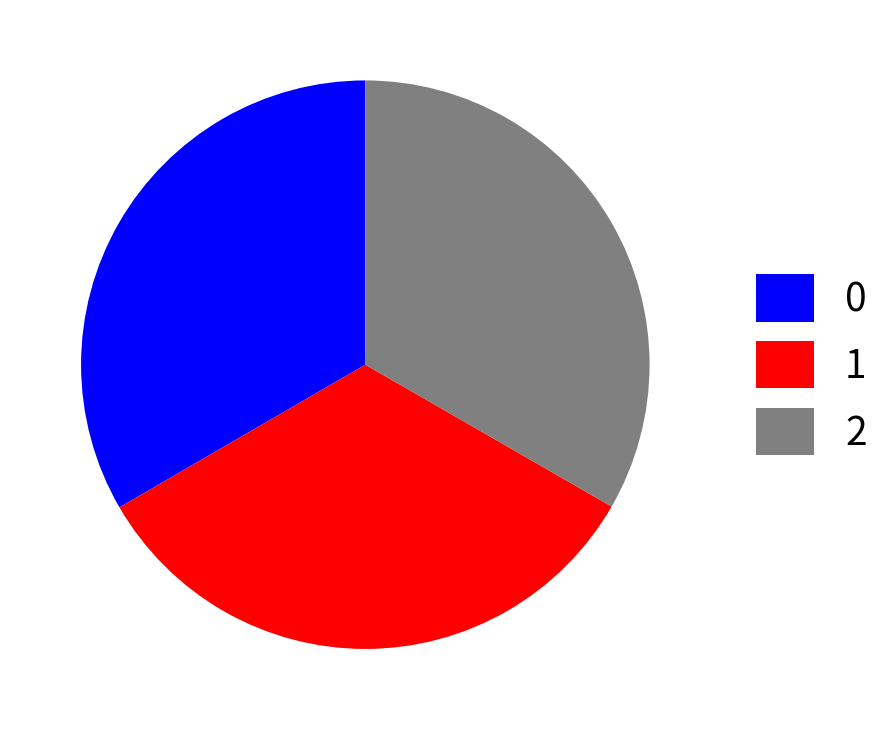

Is the sum of 0 and 1 greater than half?

Yes